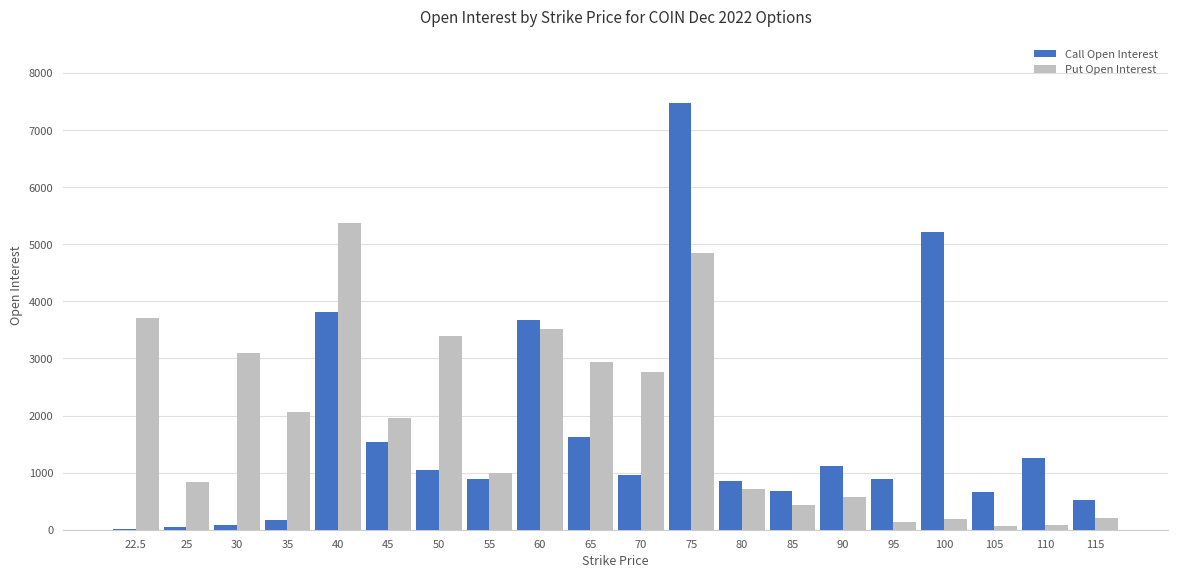

At which category is the sum across all series the highest?

75